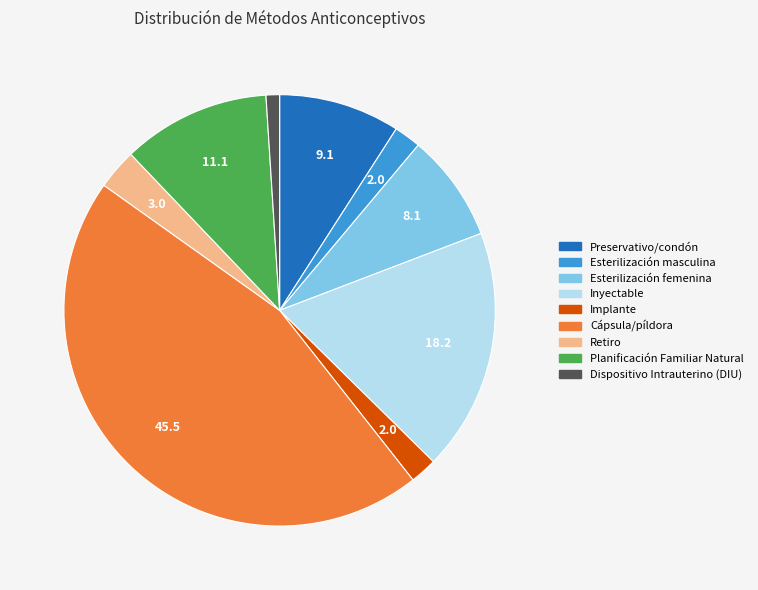

Is it true that Preservativo/condón is 9% of the pie?

True